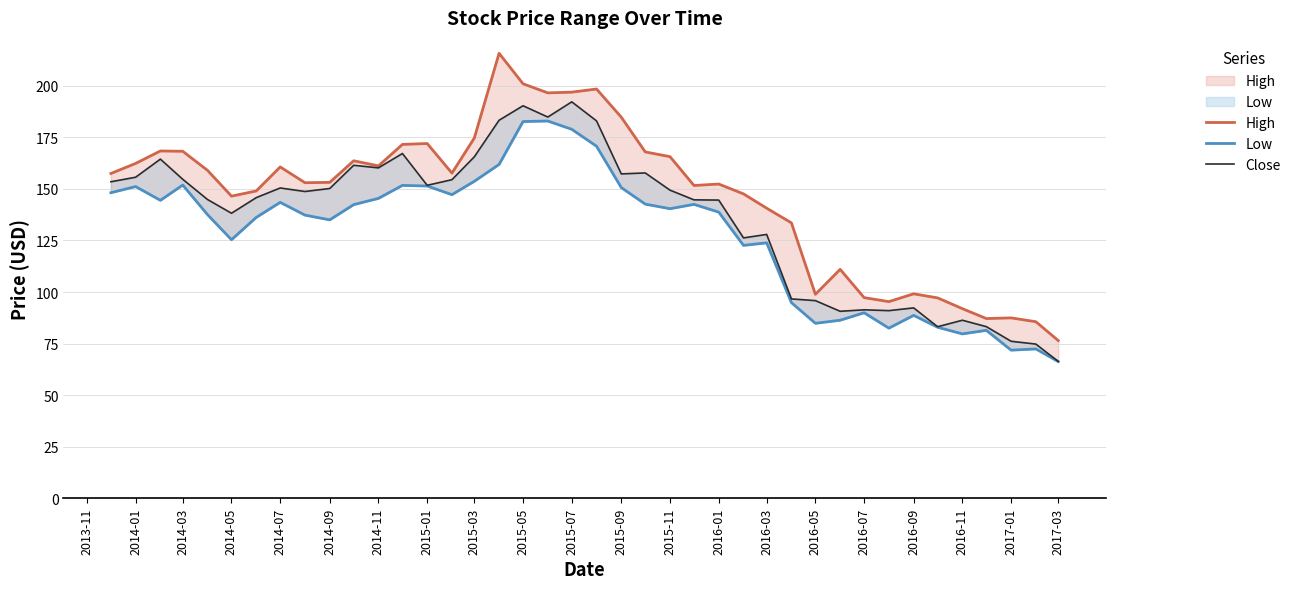

What is the difference between the second highest and second lowest values in the Close series?

115.5